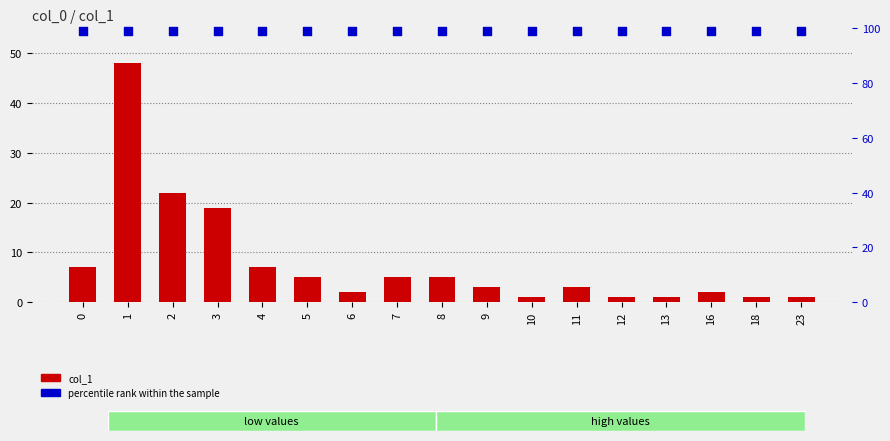

At how many categories does at least one series exceed 1?

17